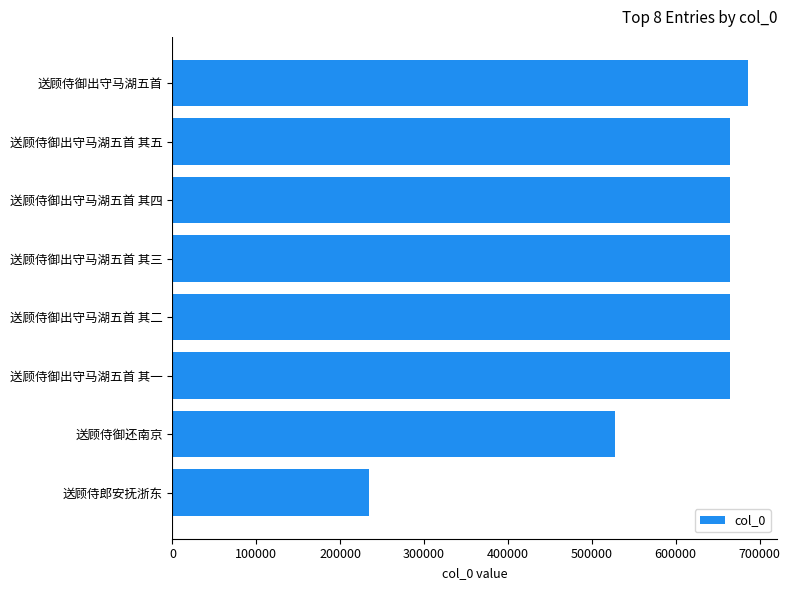

Does the chart contain any negative values?

No